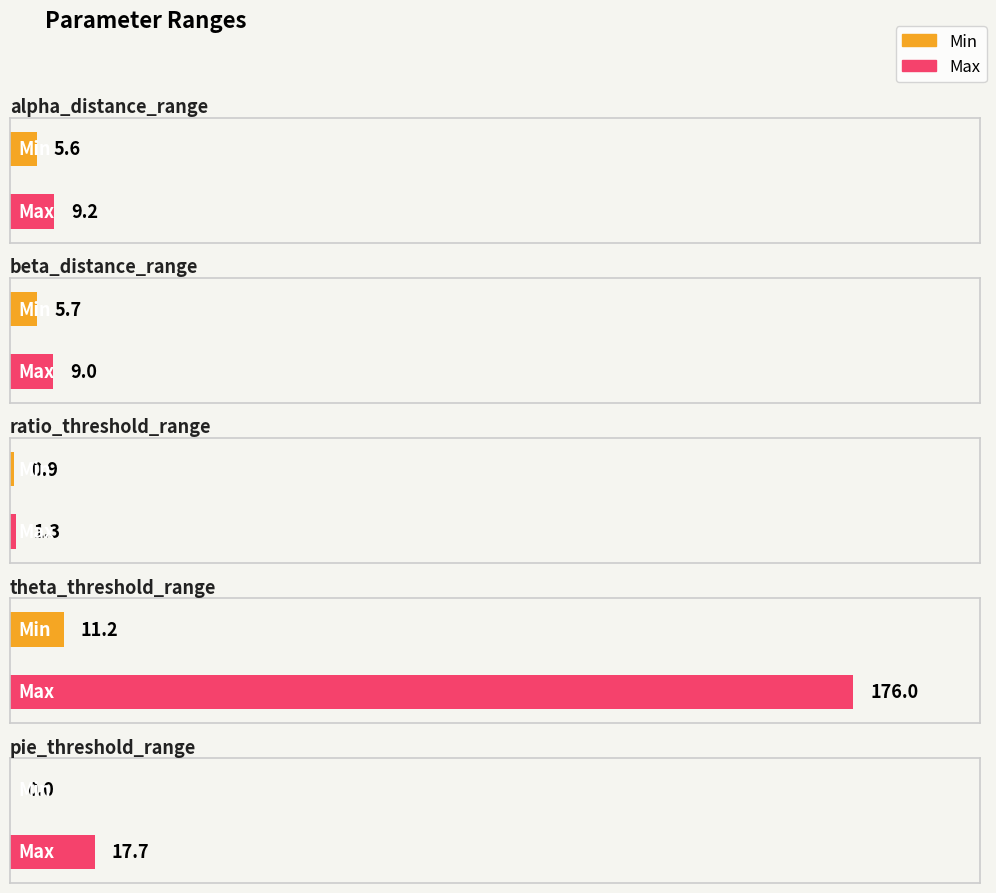

List the labels in order of Min value, largest first.

theta_threshold_range, beta_distance_range, alpha_distance_range, ratio_threshold_range, pie_threshold_range